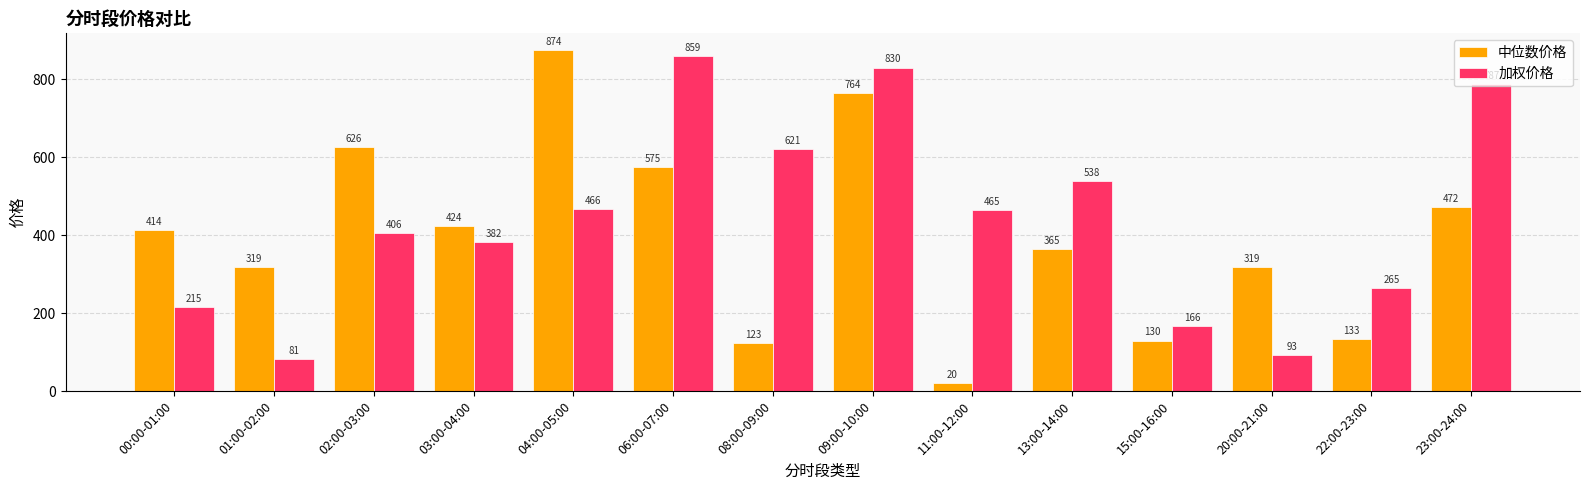

Rank the series by their maximum value, from lowest to highest.

加权价格, 中位数价格